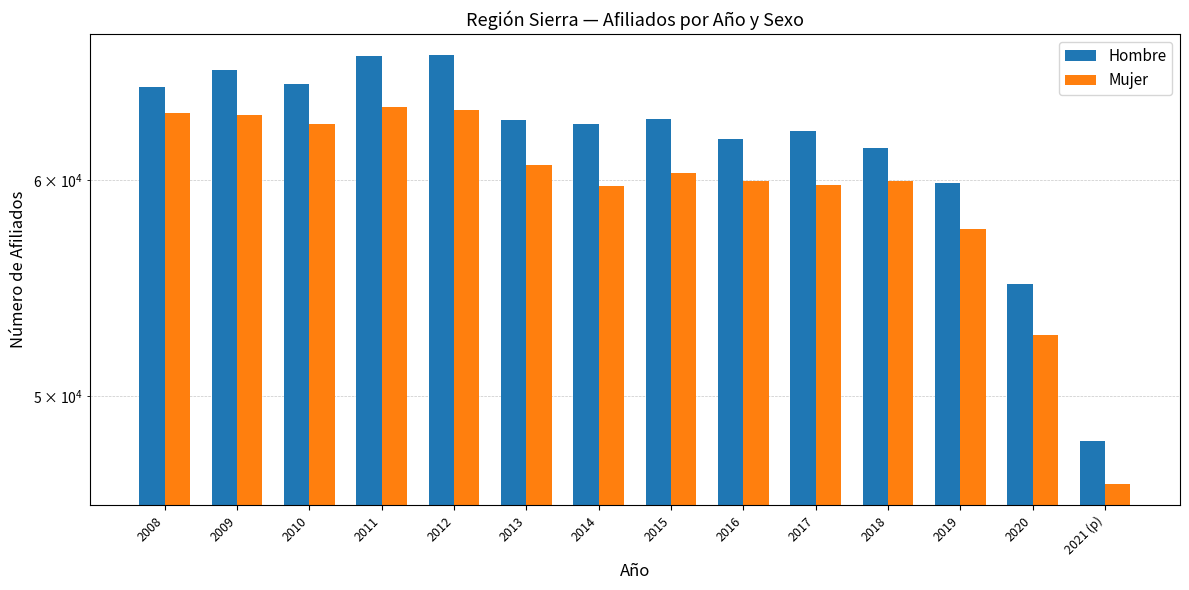

Which series has the widest spread of values?

Hombre